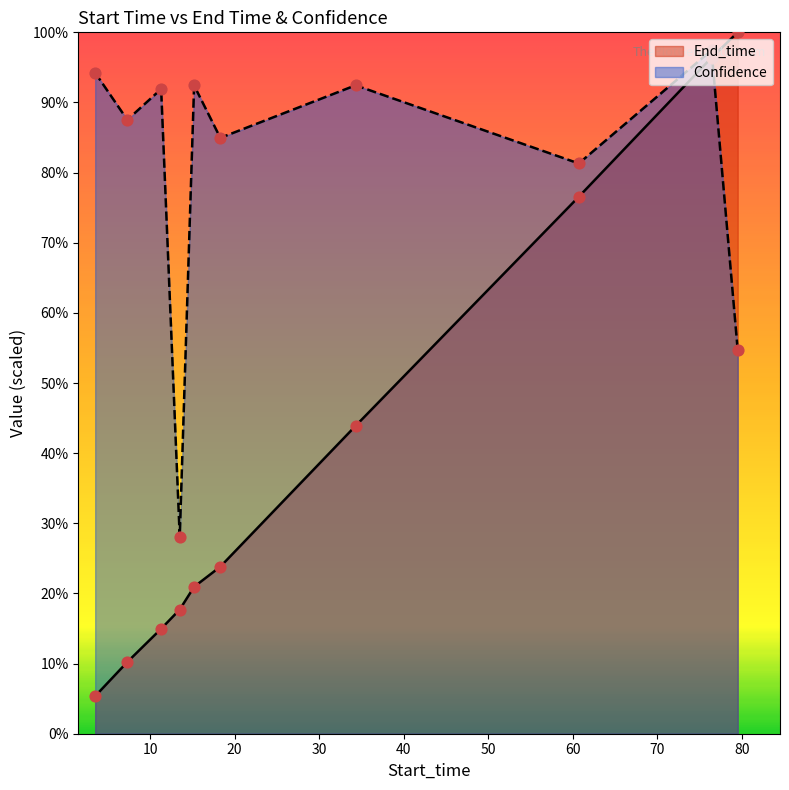

Which series has the largest total across all categories?

Confidence